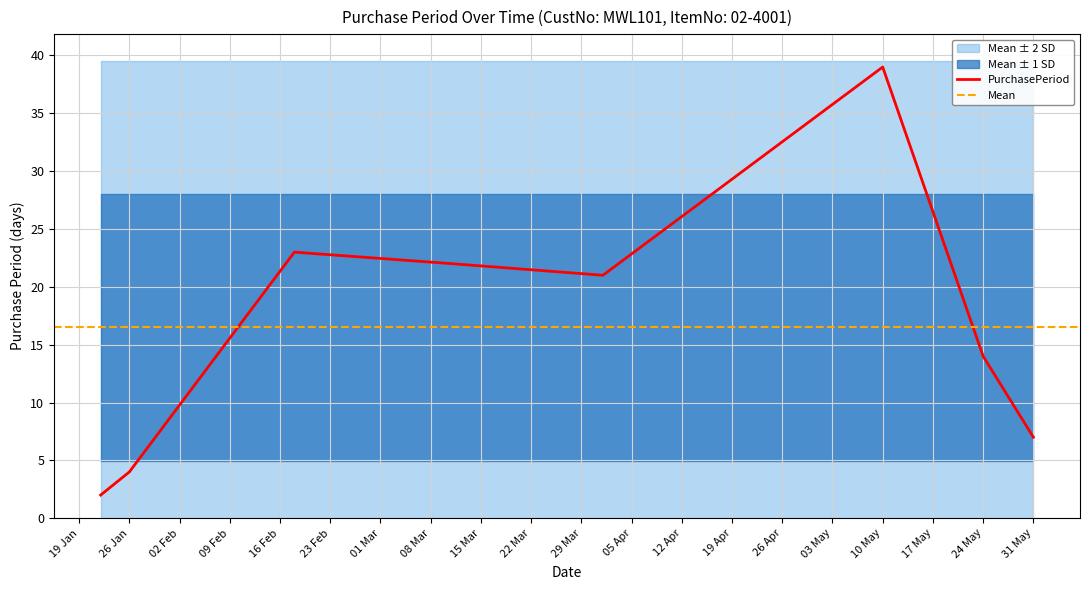

Reading left to right, what are all the values shown in this chart?

2	4	23	22	21	39	14	7